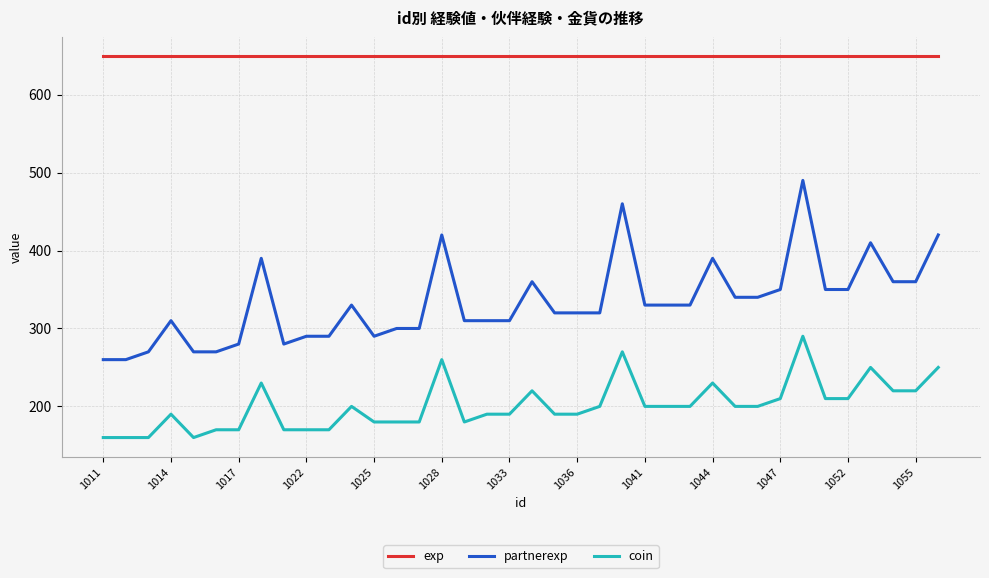

Which series has the largest range (max minus min)?

partnerexp